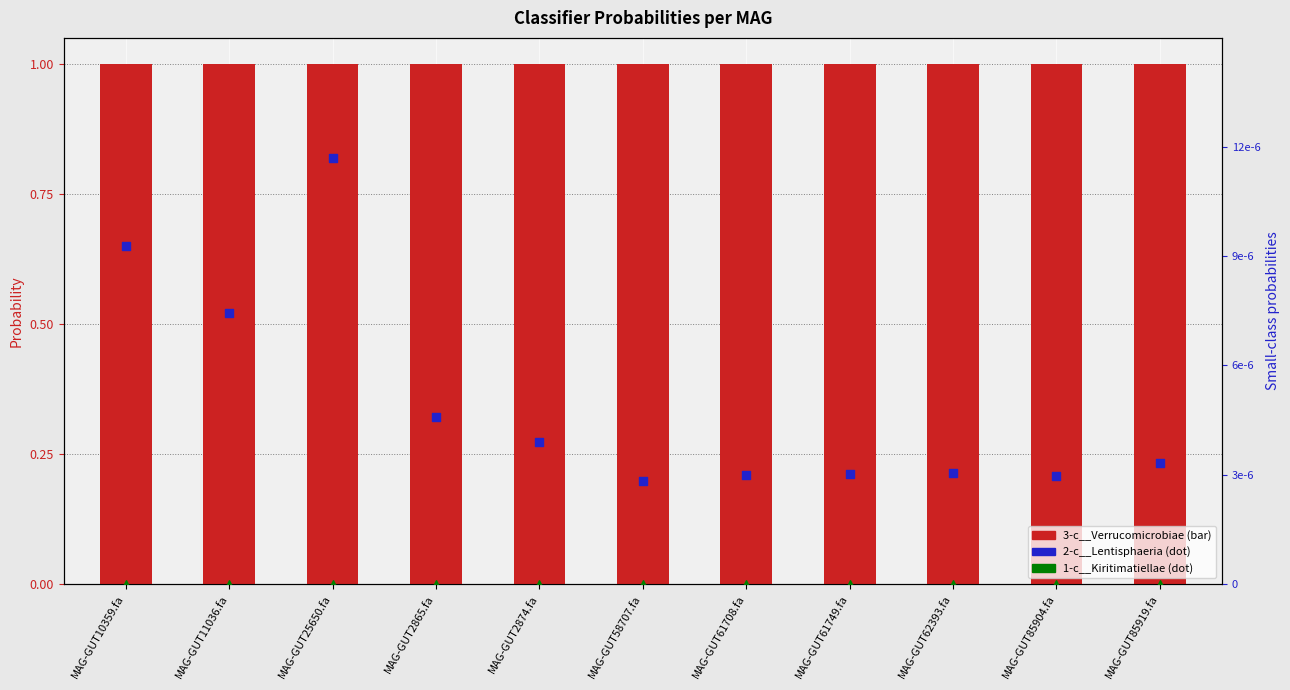

Which series has the largest Y range (max minus min)?

2-c__Lentisphaeria